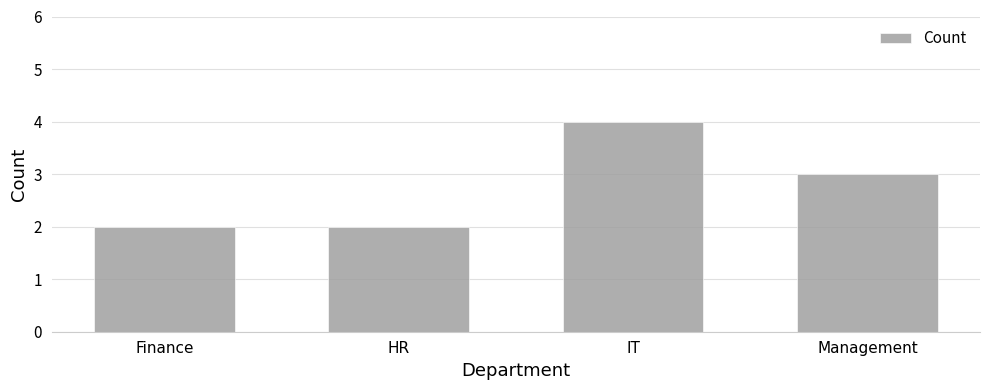

How many data points does each series have?

4